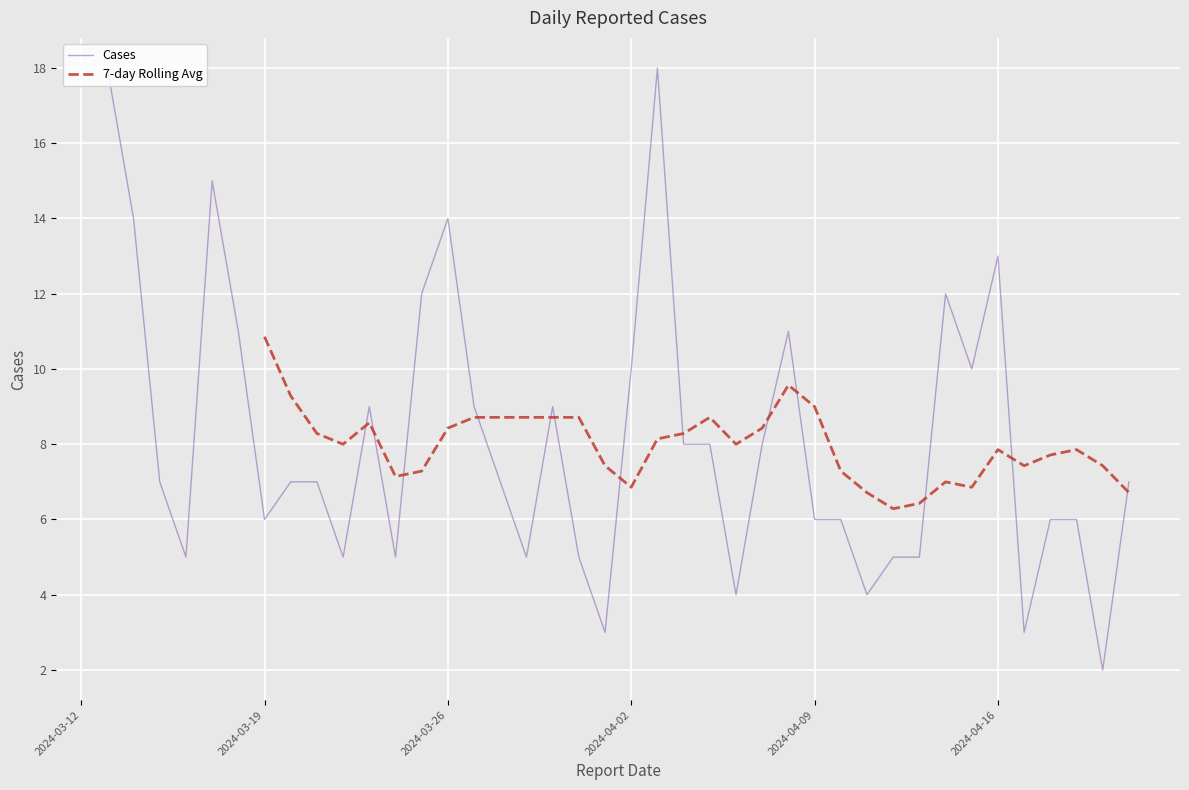

Where is the data nearest to the value 10?

2024-04-15